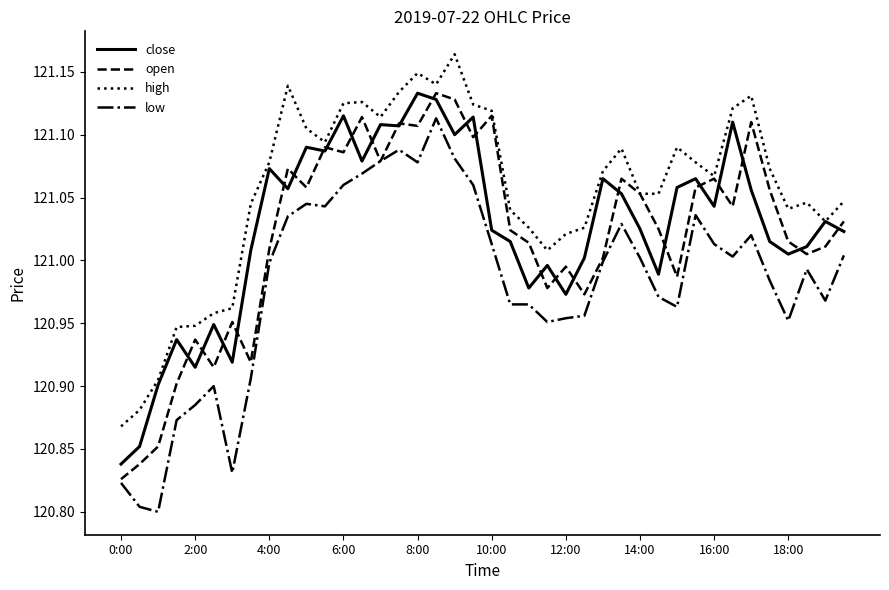

Which series has the largest total across all categories?

high